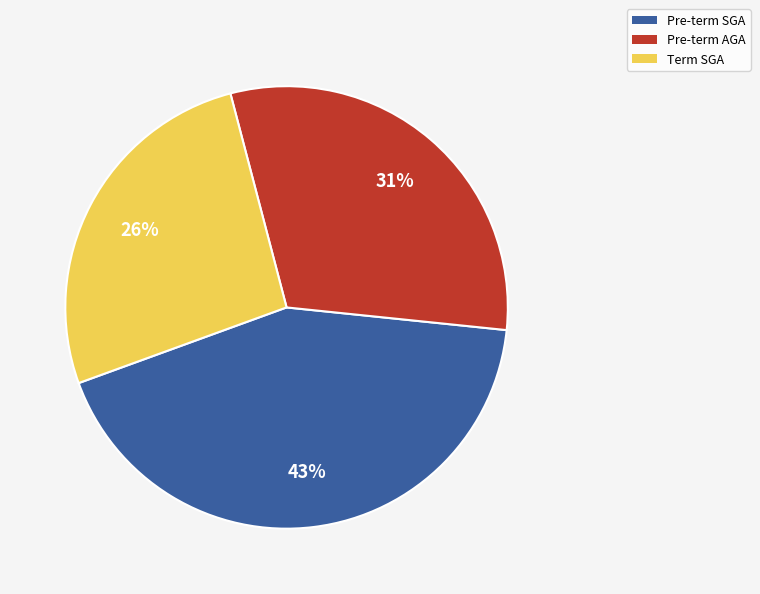

Rank the categories by value from lowest to highest.

Term SGA, Pre-term AGA, Pre-term SGA